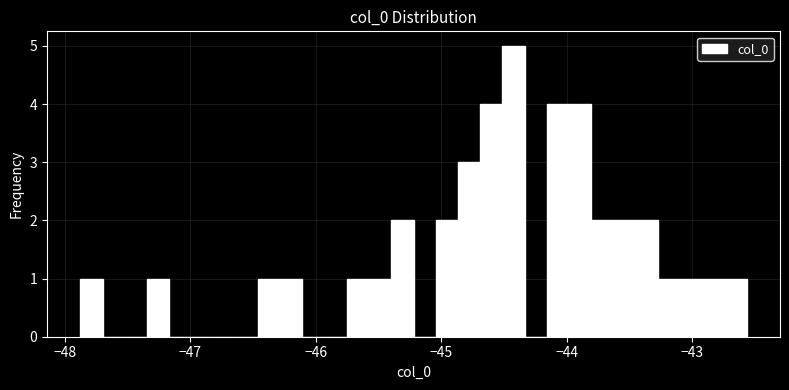

Around what value on the x-axis is the tallest bar? Give the approximate position of its centre, as read against the axis.

-44.4